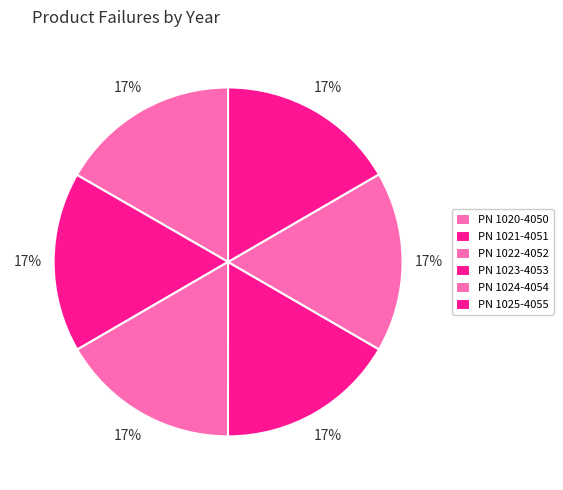

To the nearest percent, what portion does PN 1022-4052 represent?

17%